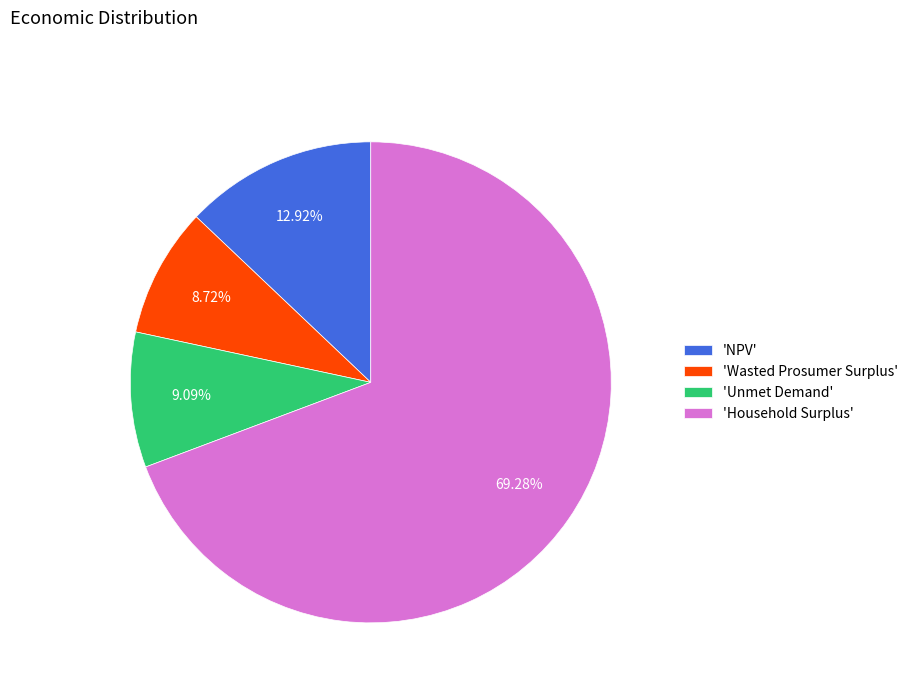

Which slice is the largest?

'Household Surplus'